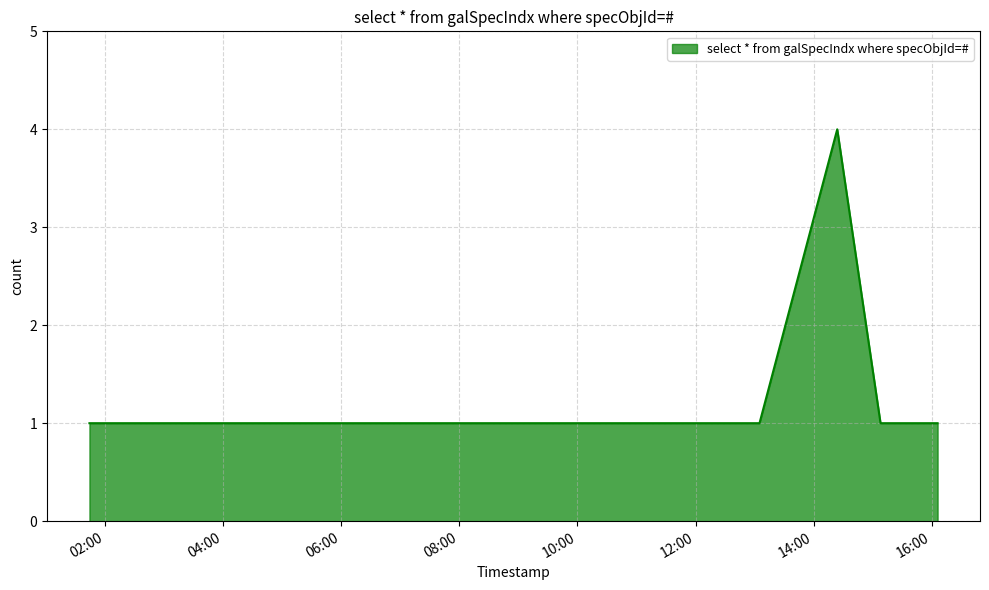

True or false: there are more than 0 points higher than both neighbors.

True